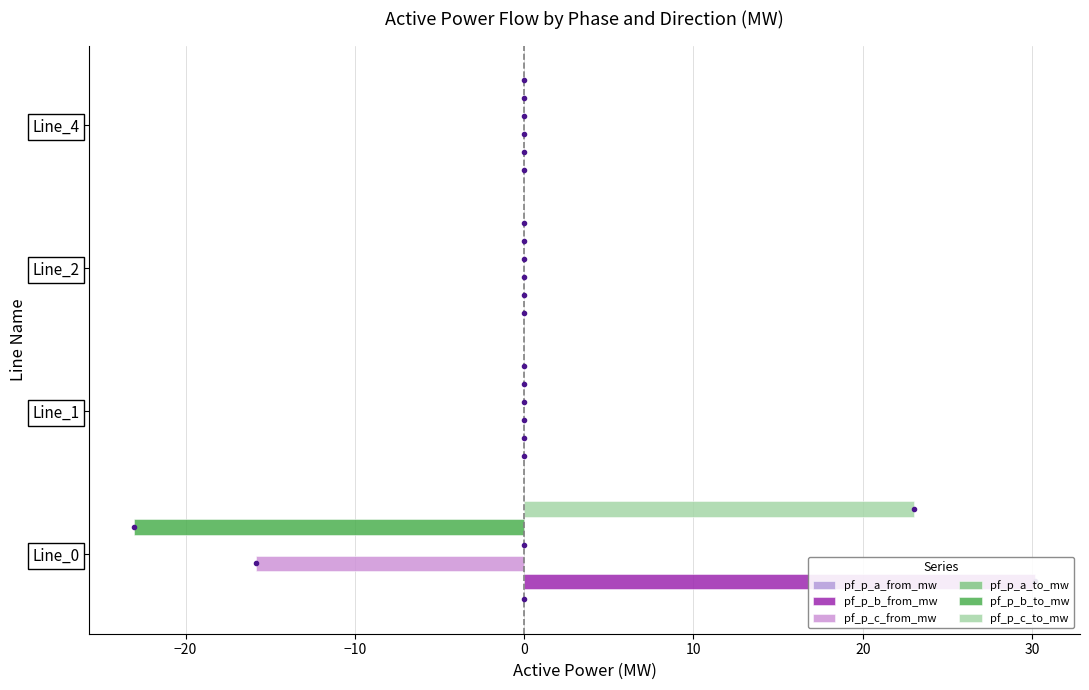

Reading left to right, transcribe all the data shown in this chart.

pf_p_a_from_mw: 0.1	0.1	0.1	0.1
pf_p_b_from_mw: 30.2	0.0	-0.0	0.0
pf_p_c_from_mw: -15.9	-0.0	0.0	-0.0
pf_p_a_to_mw: 0.1	0.1	0.1	0.1
pf_p_b_to_mw: -23.0	0.0	0.0	-0.0
pf_p_c_to_mw: 23.0	0.0	-0.0	0.0